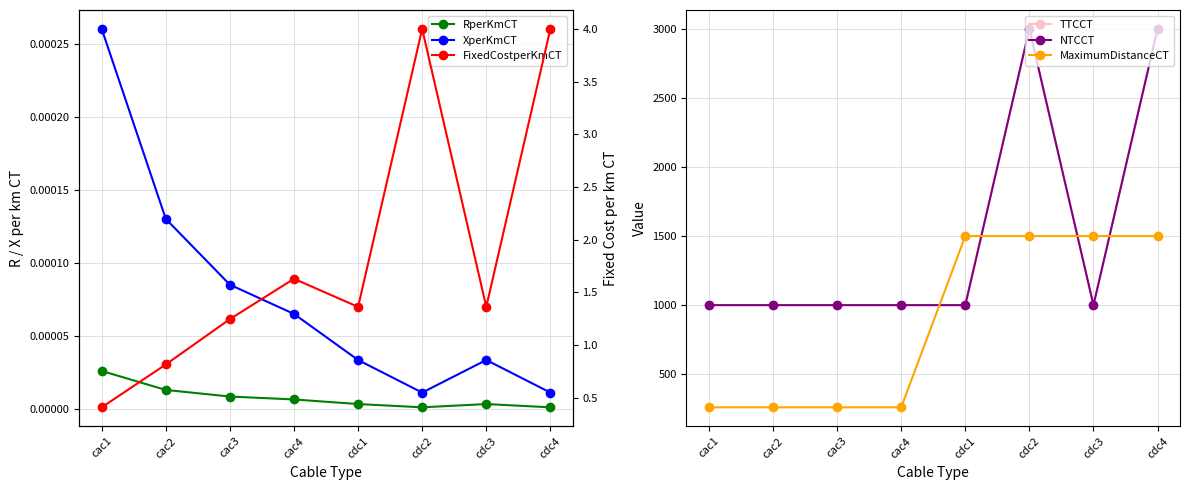

What is the difference between the maximum and minimum values in the FixedCostperKmCT series?

3.6